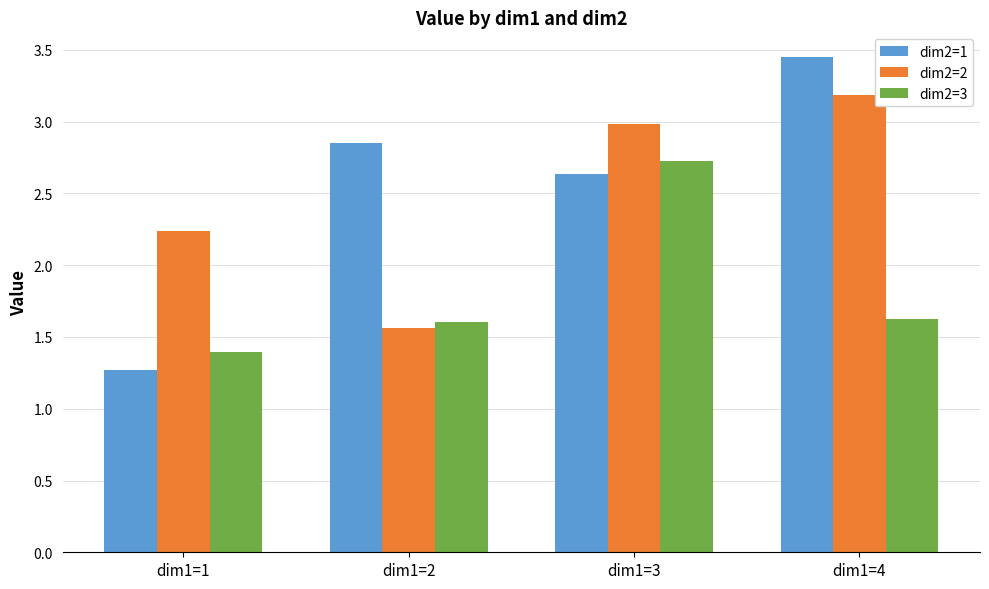

How many data points does each series have?

4